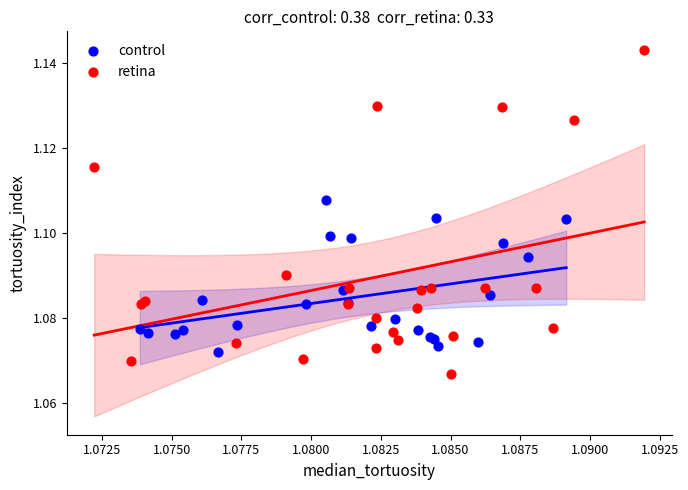

Which series contains the lowest Y value?

retina